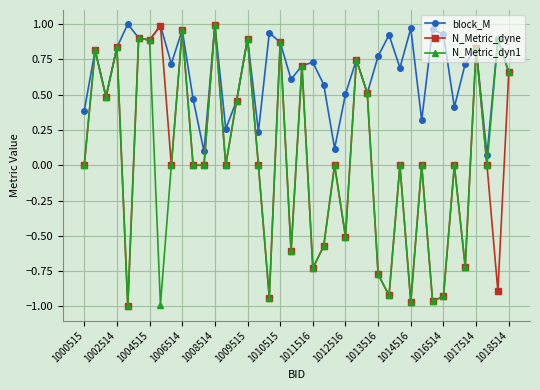

True or false: block_M has more than 0 points higher than both neighbors.

True